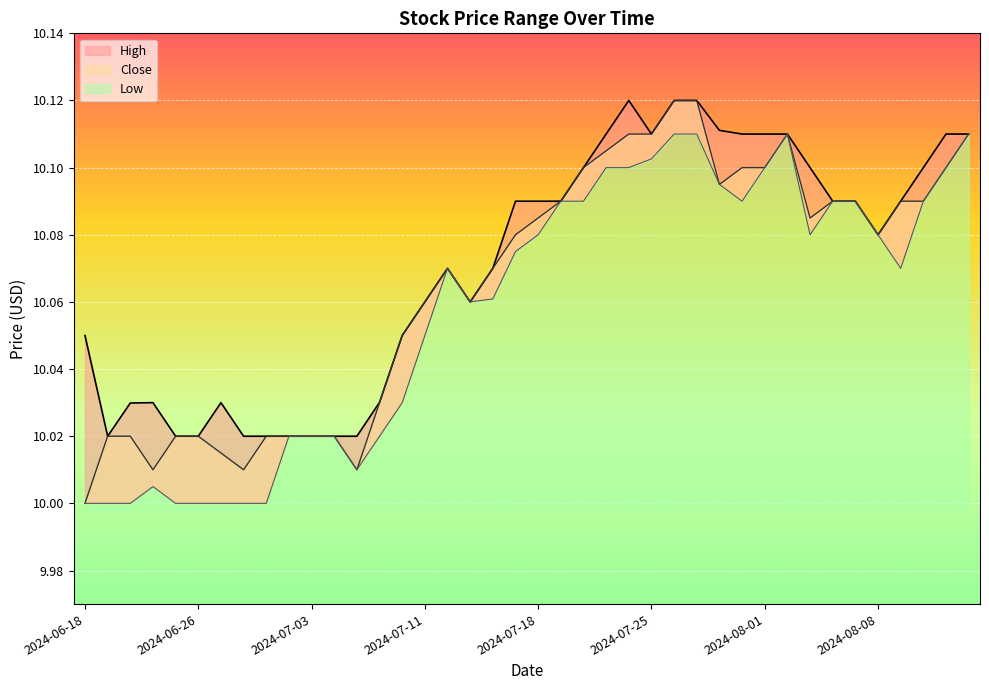

What is the total value across all series at 2024-07-30?

30.3